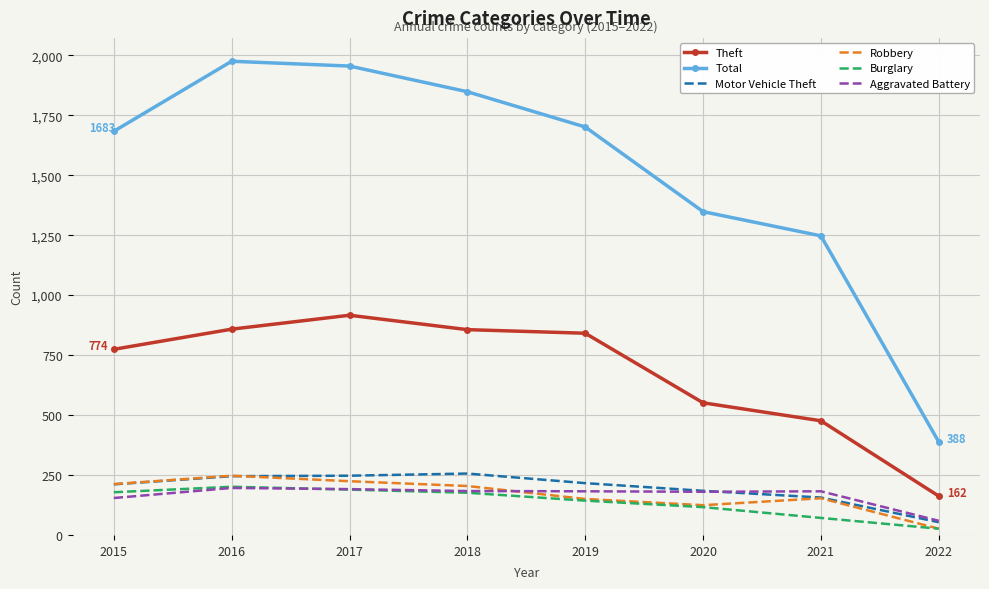

What is the spread (max minus min) of values at 2015?

1529